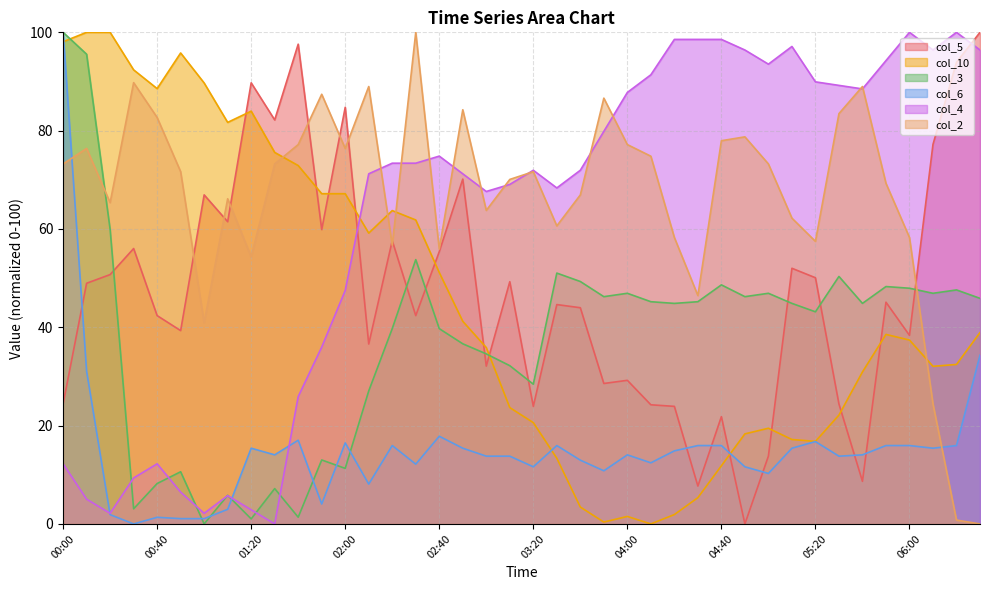

Count the number of categories in the chart.

40